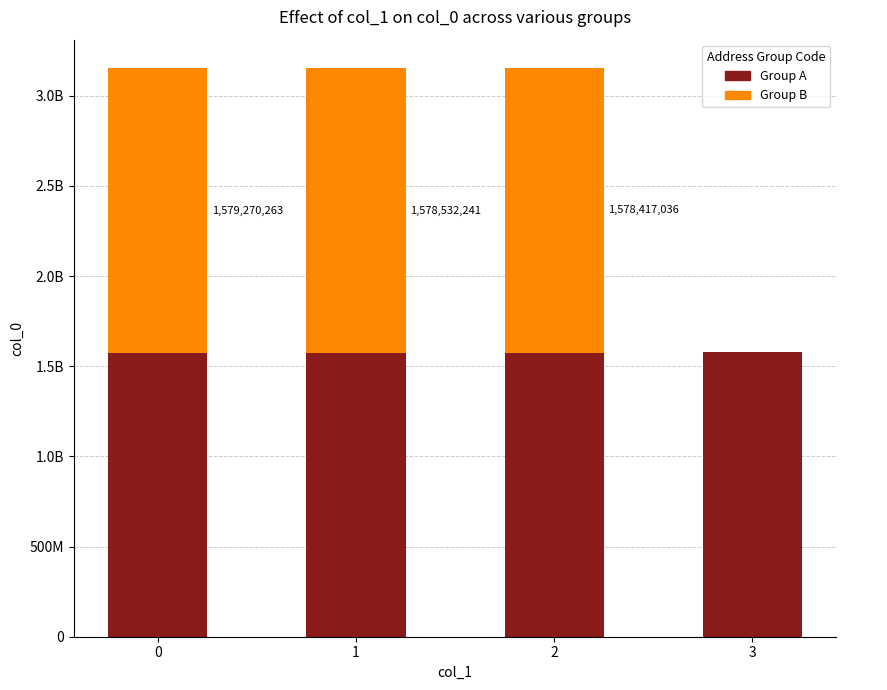

Are the bars horizontal?

No